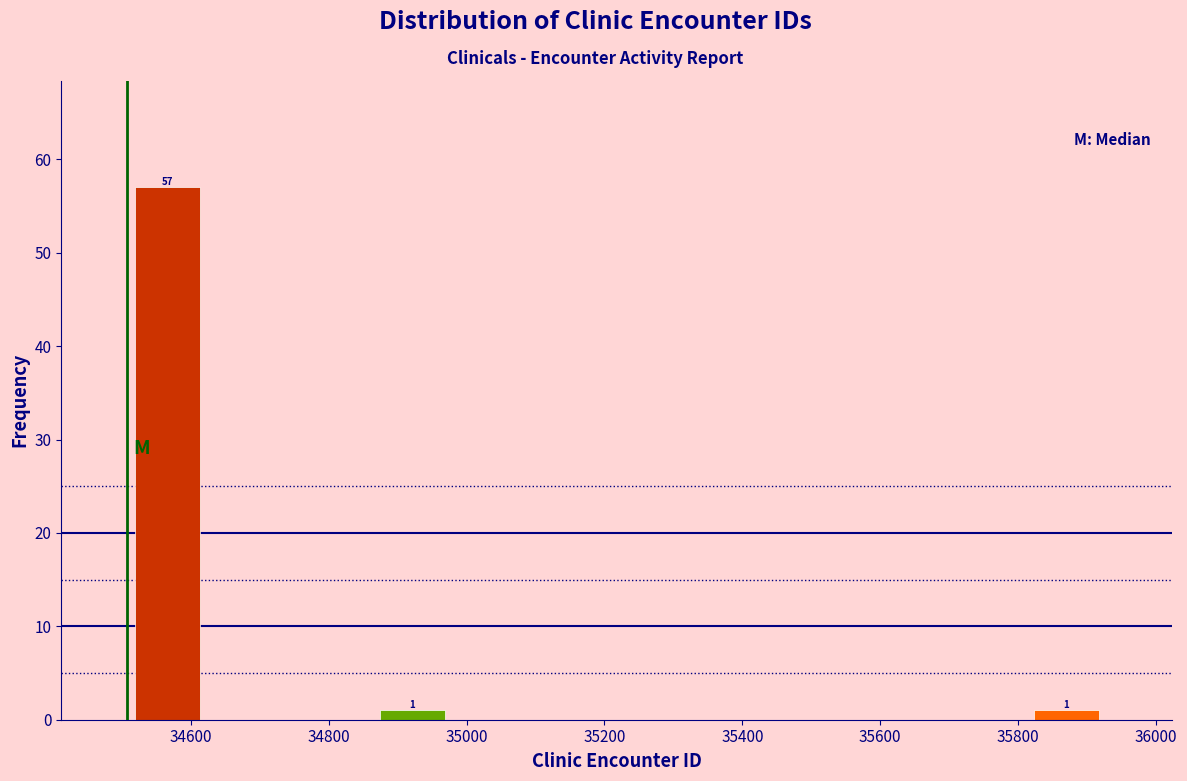

Which range on the x-axis has the tallest bar?

34500 to 34620